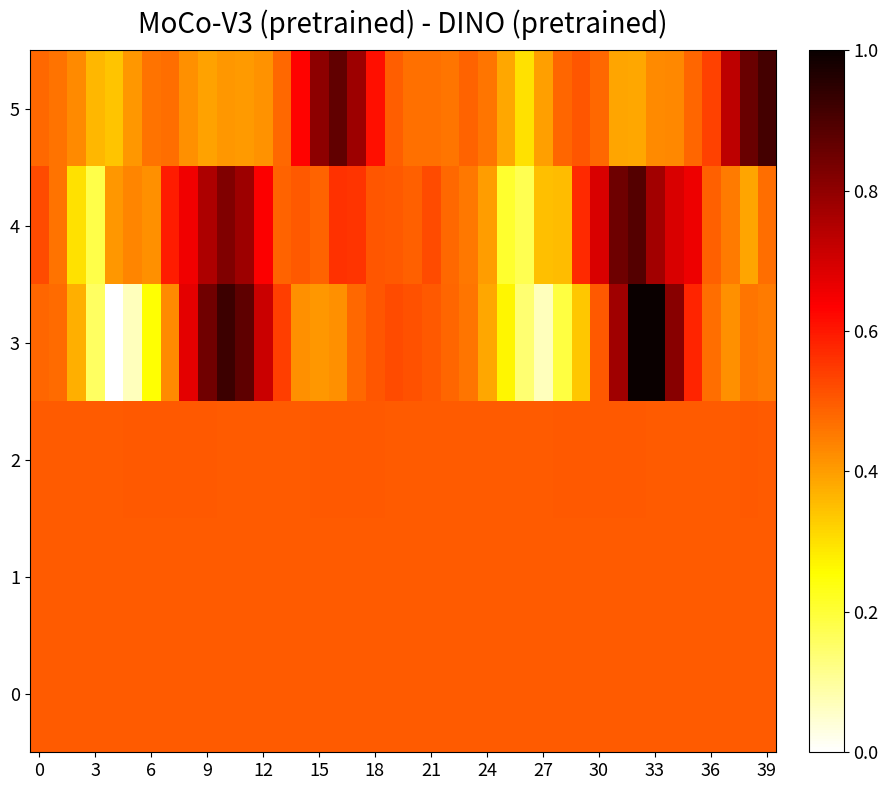

How many categories are shown in the chart?

40